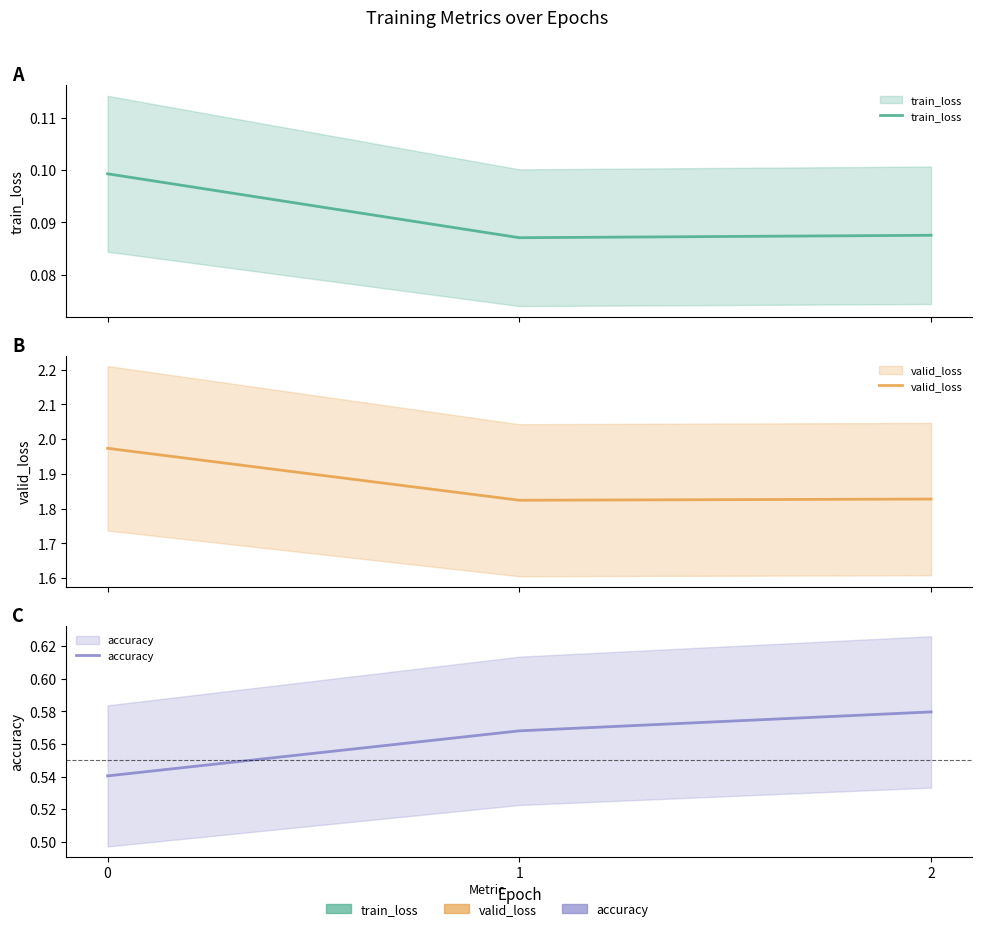

How many lines are shown in the chart?

3